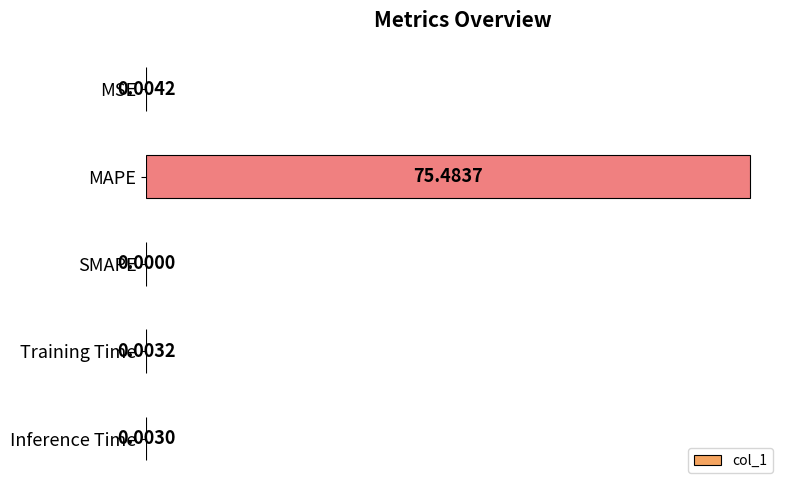

Between MAPE and SMAPE, which is larger?

MAPE